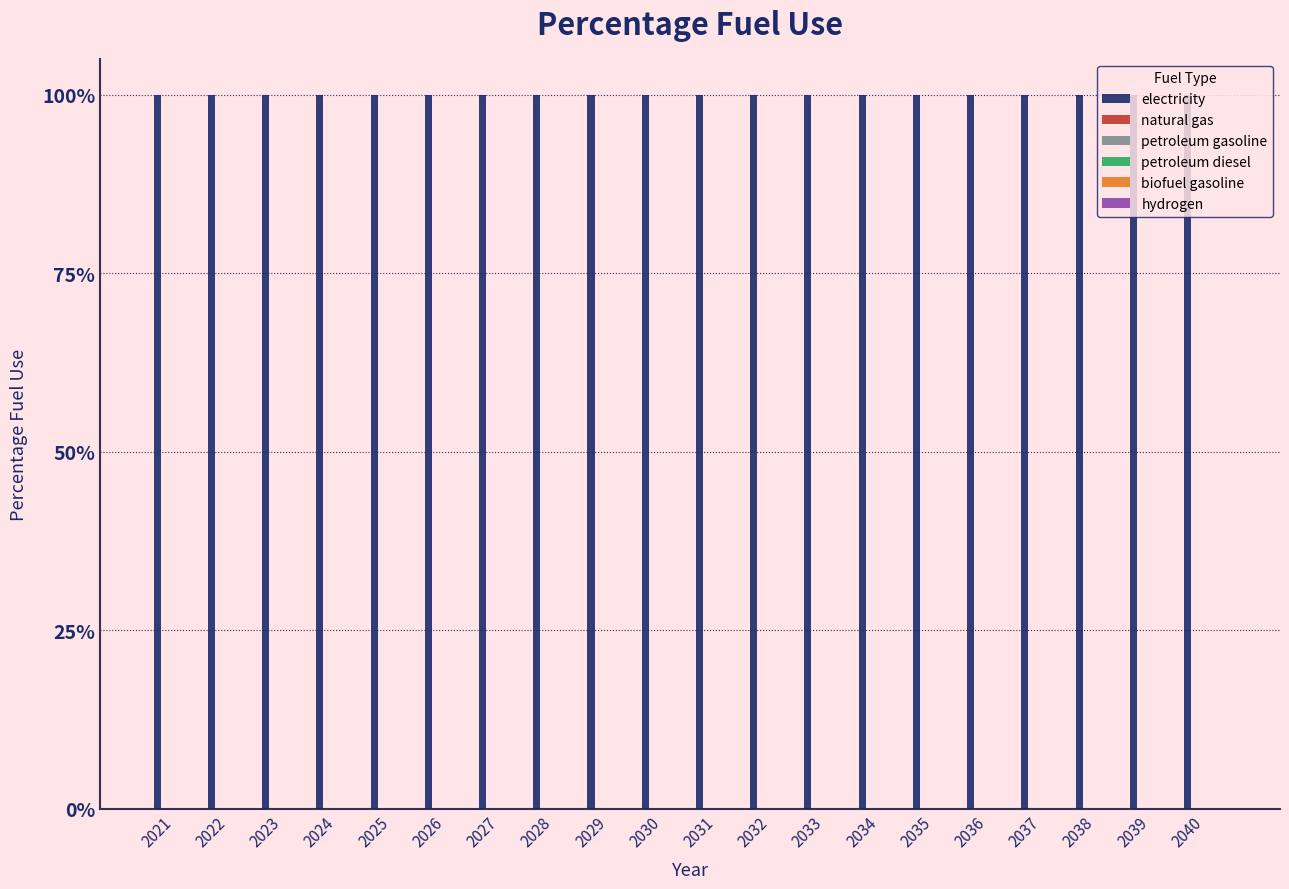

Rank the series at 2023 from lowest to highest value.

natural gas, petroleum gasoline, petroleum diesel, biofuel gasoline, hydrogen, electricity